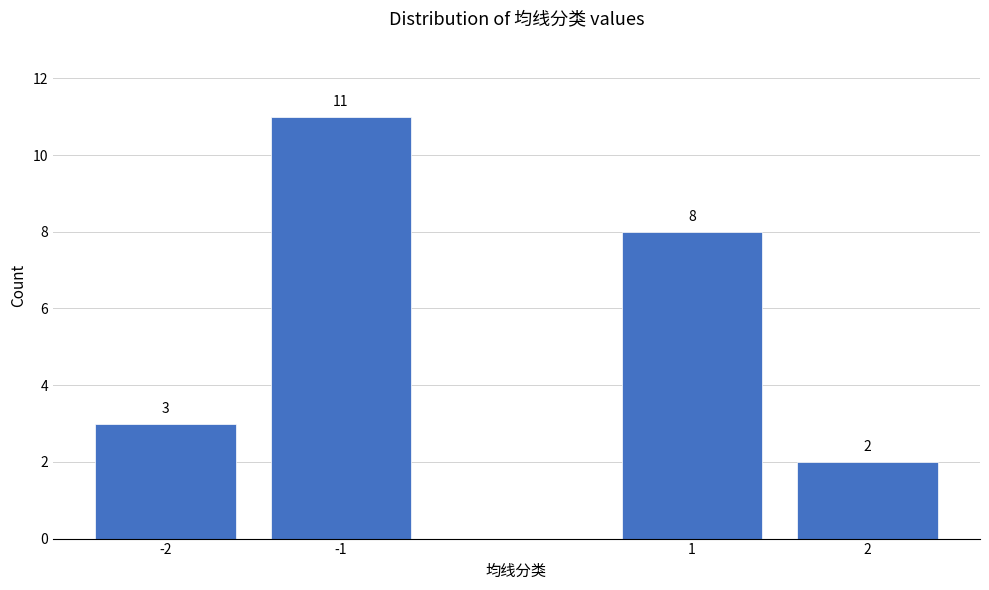

Reading left to right, what are all the values shown in this chart?

-2=3	-1=11	1=8	2=2